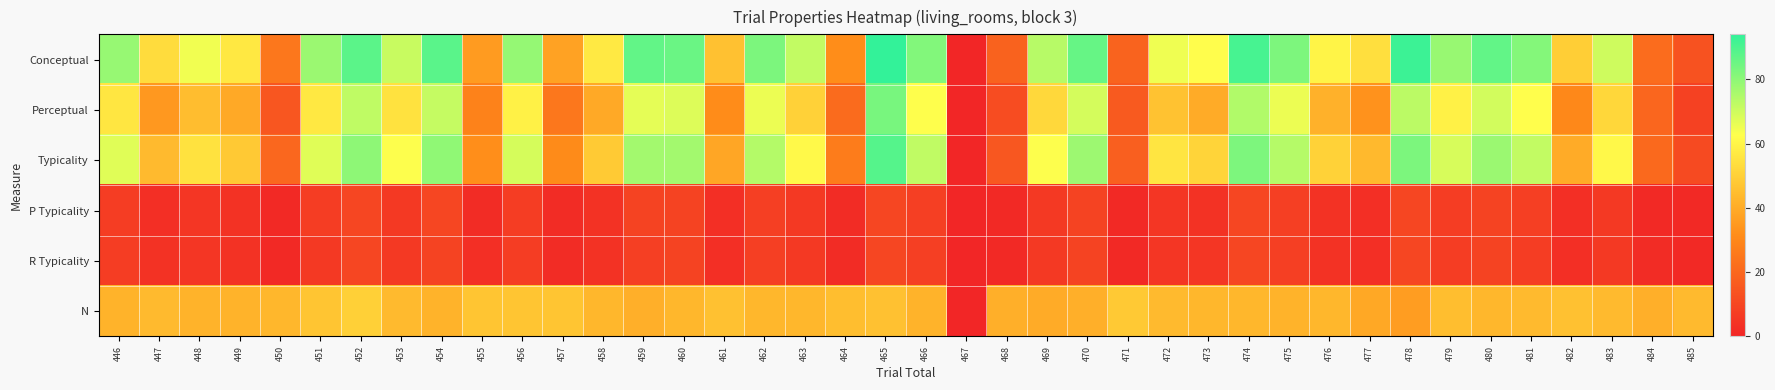

Rank the series by their maximum value, from lowest to highest.

P Typicality, R Typicality, N, Perceptual, Typicality, Conceptual